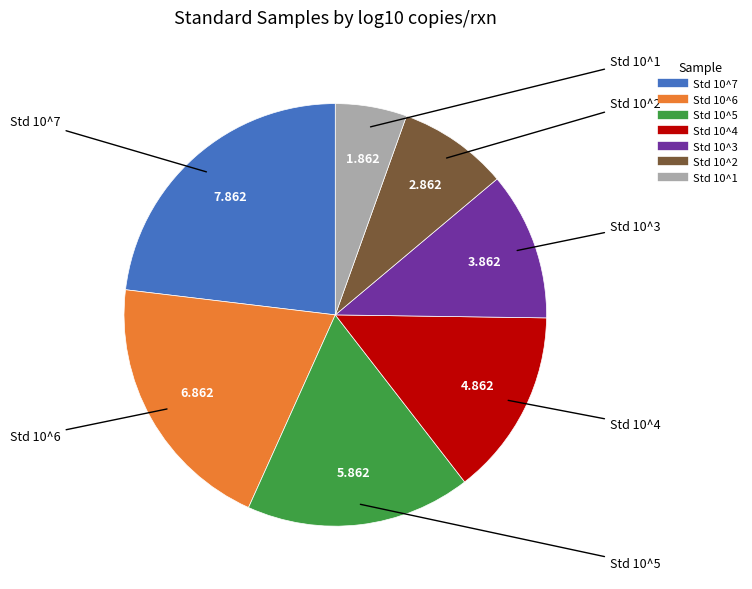

Does any single category account for the majority?

No